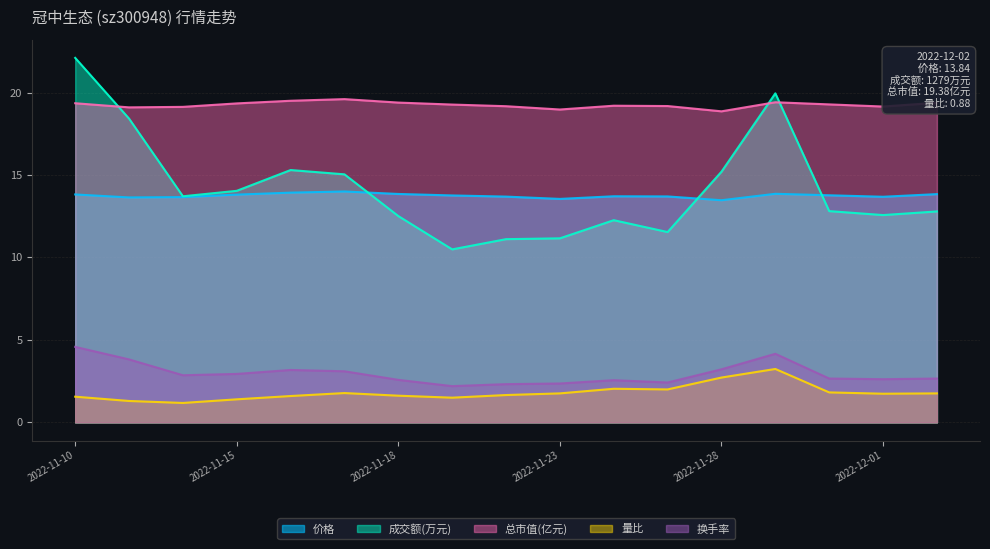

What is the label of the 6th point from the left?

2022-11-17